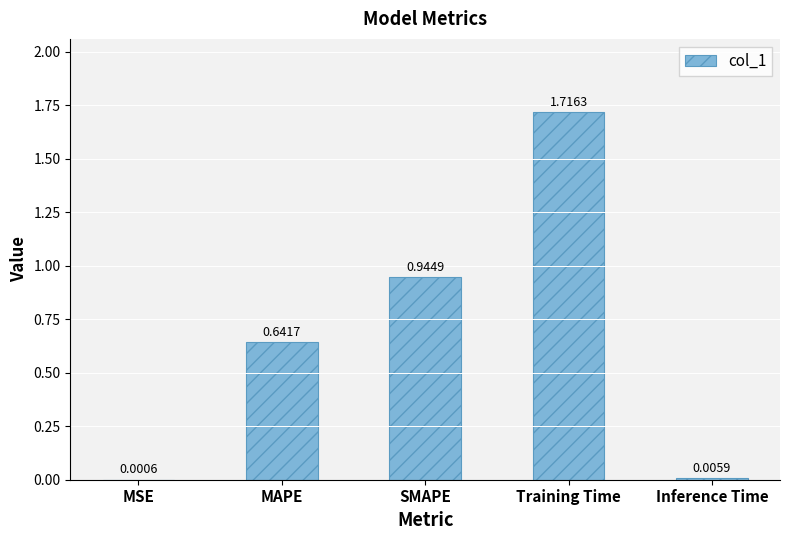

How many series are shown in this chart?

1